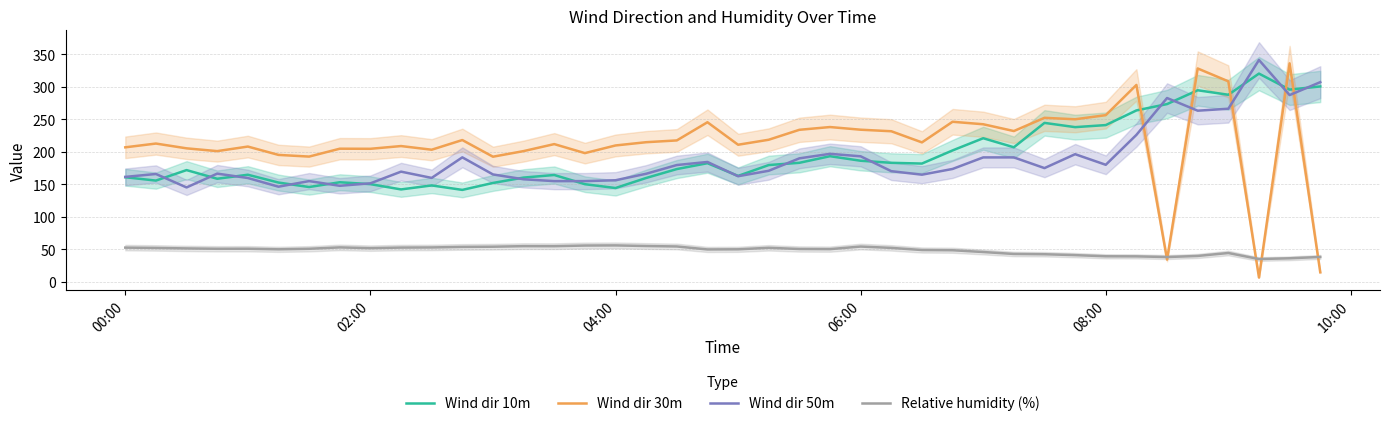

True or false: Wind dir 10m and Relative humidity (%) intersect in this chart.

False